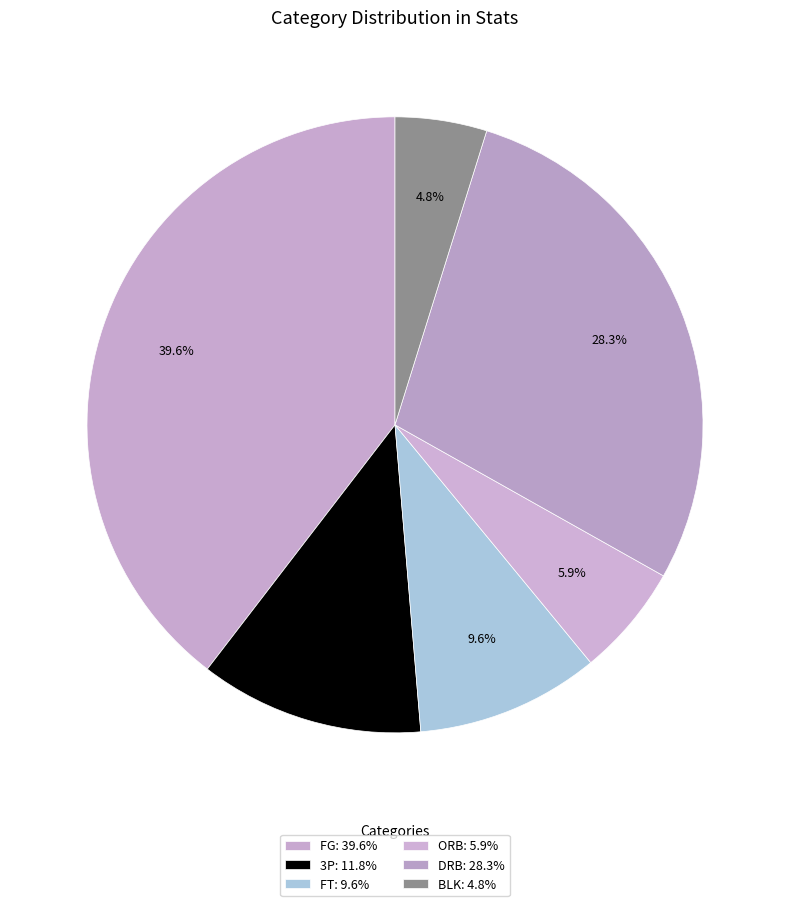

How many segments does this pie chart have?

6